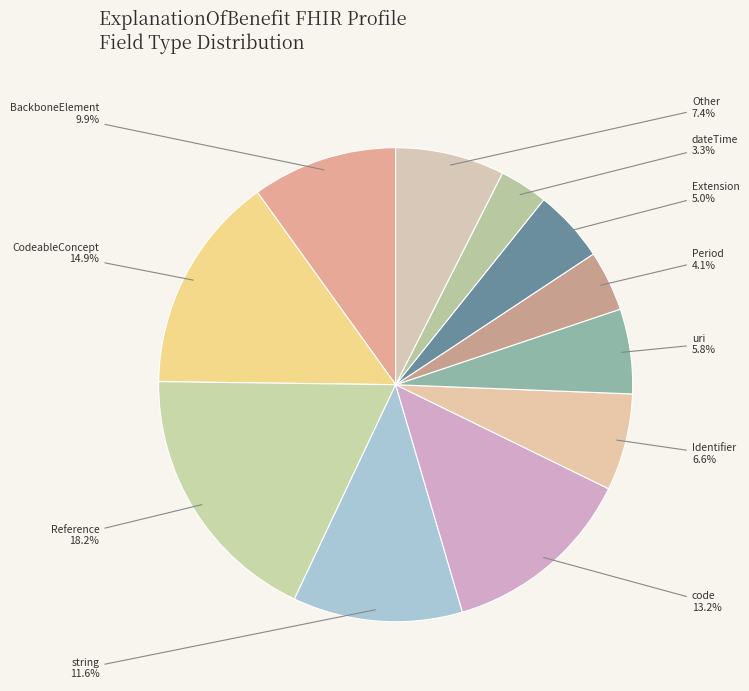

Which category has the smallest portion of the pie?

dateTime